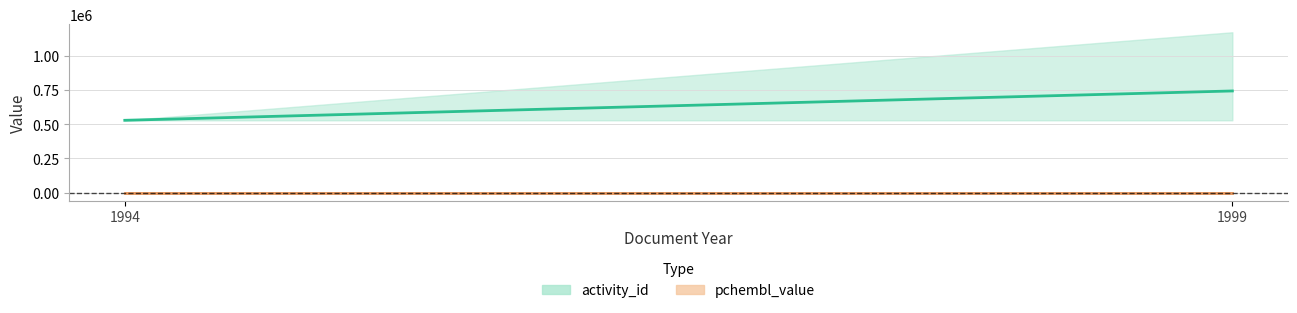

The pchembl_value series shows 8.5 at 1994. True or false?

True